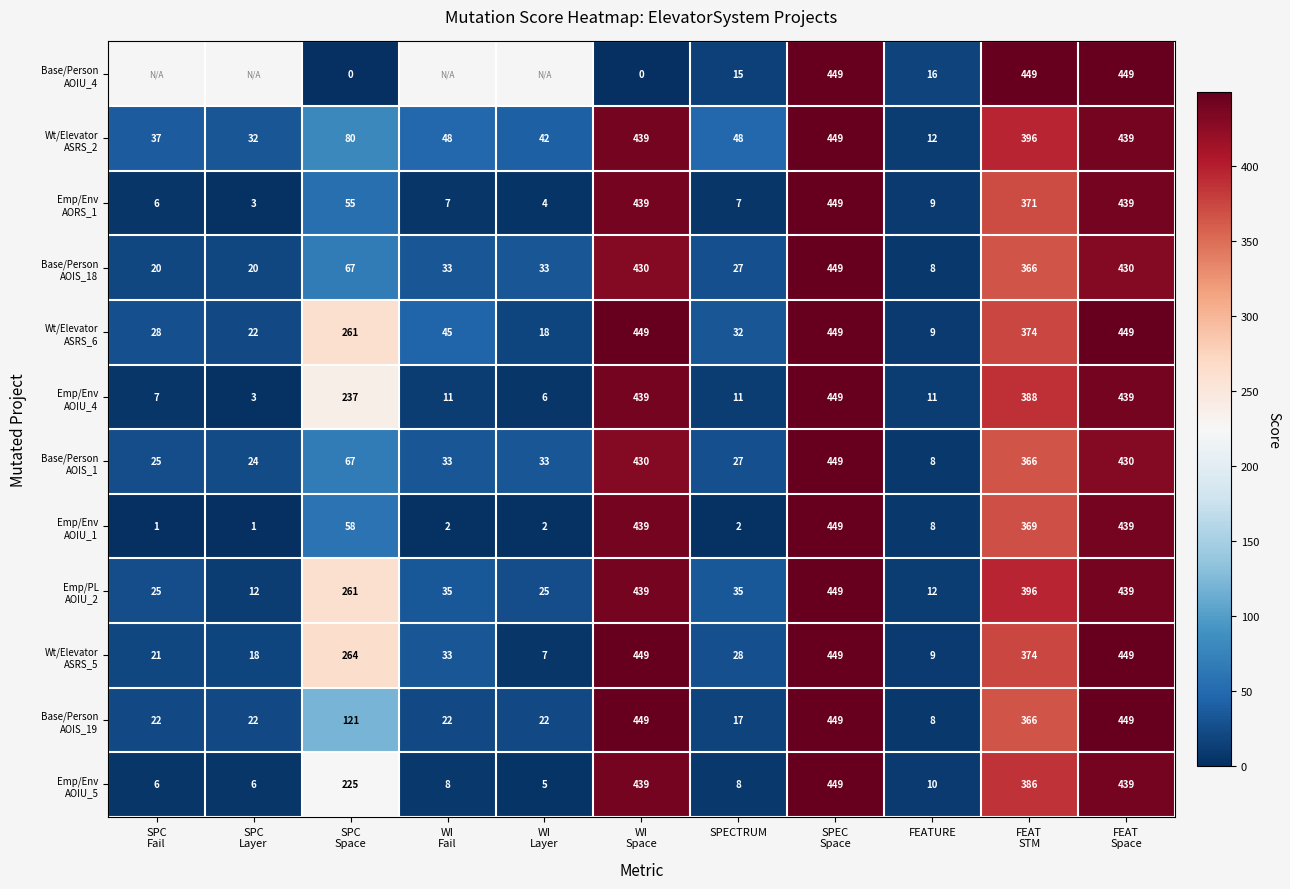

What is the spread (max minus min) of values at FEATURE?

8